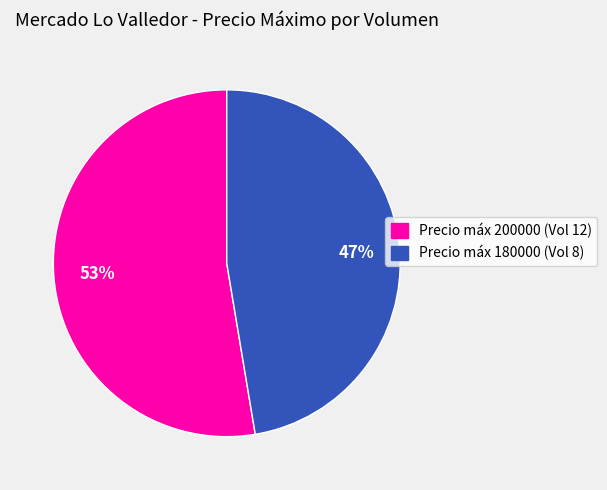

Is there a majority slice in this chart?

Yes